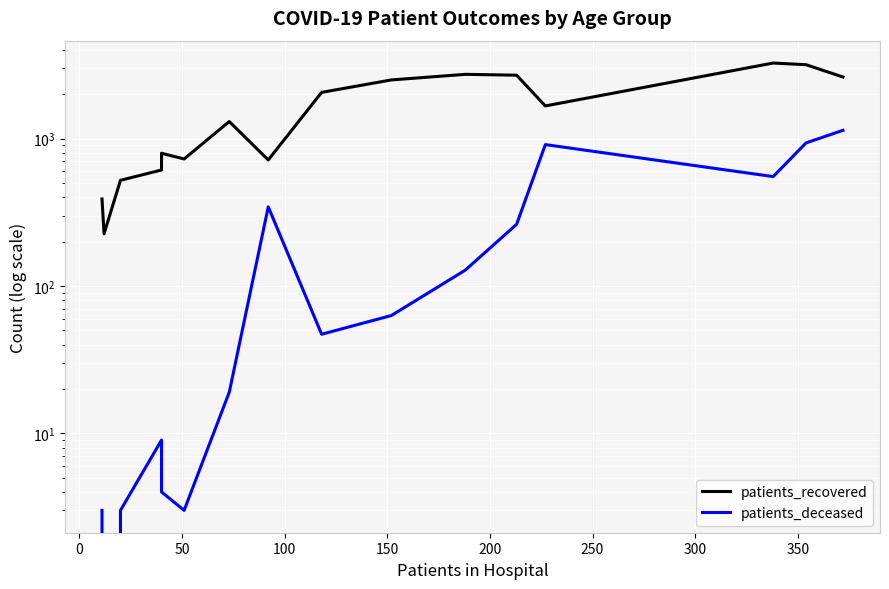

True or false: patients_deceased and patients_recovered intersect in this chart.

False